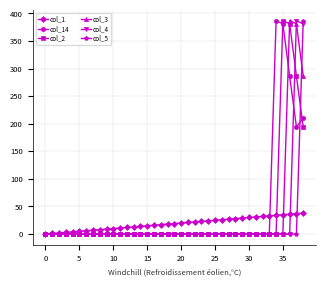

Count the number of data series in this chart.

6